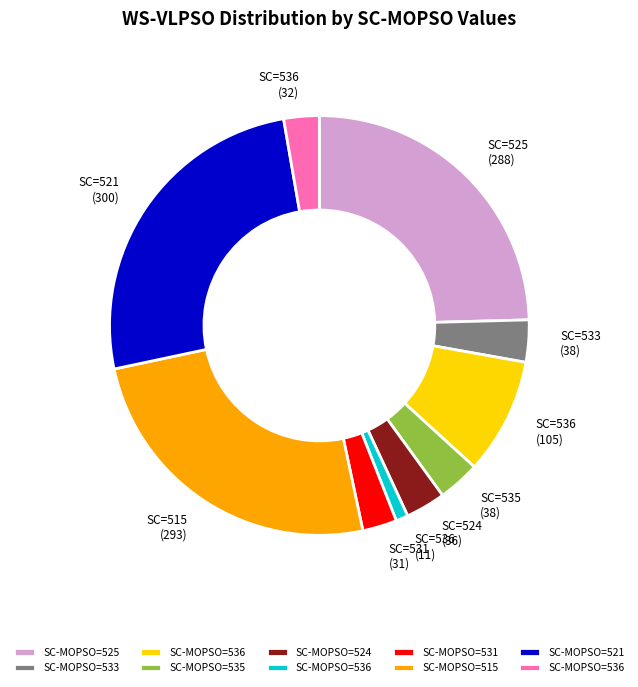

Does any single category account for the majority?

No